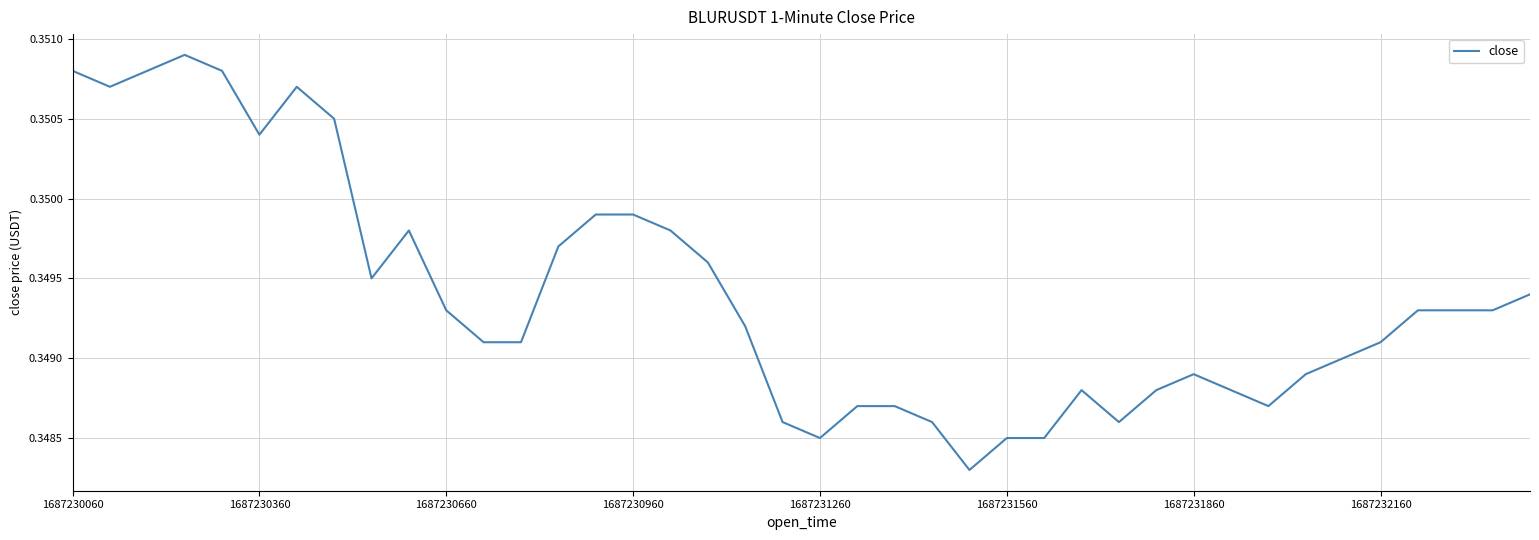

The value at 1687230060 is 0.2. True or false?

False